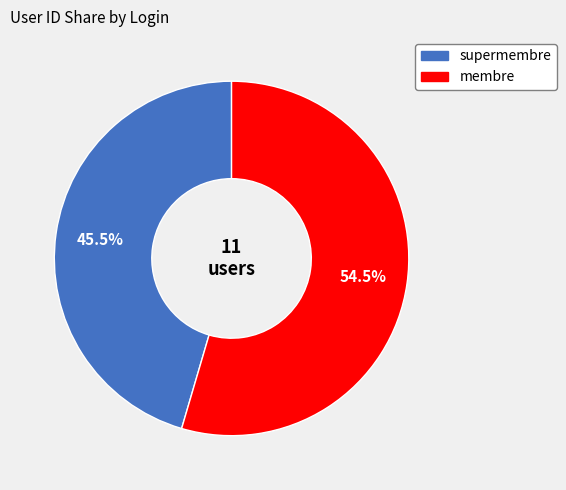

How many segments does this pie chart have?

2